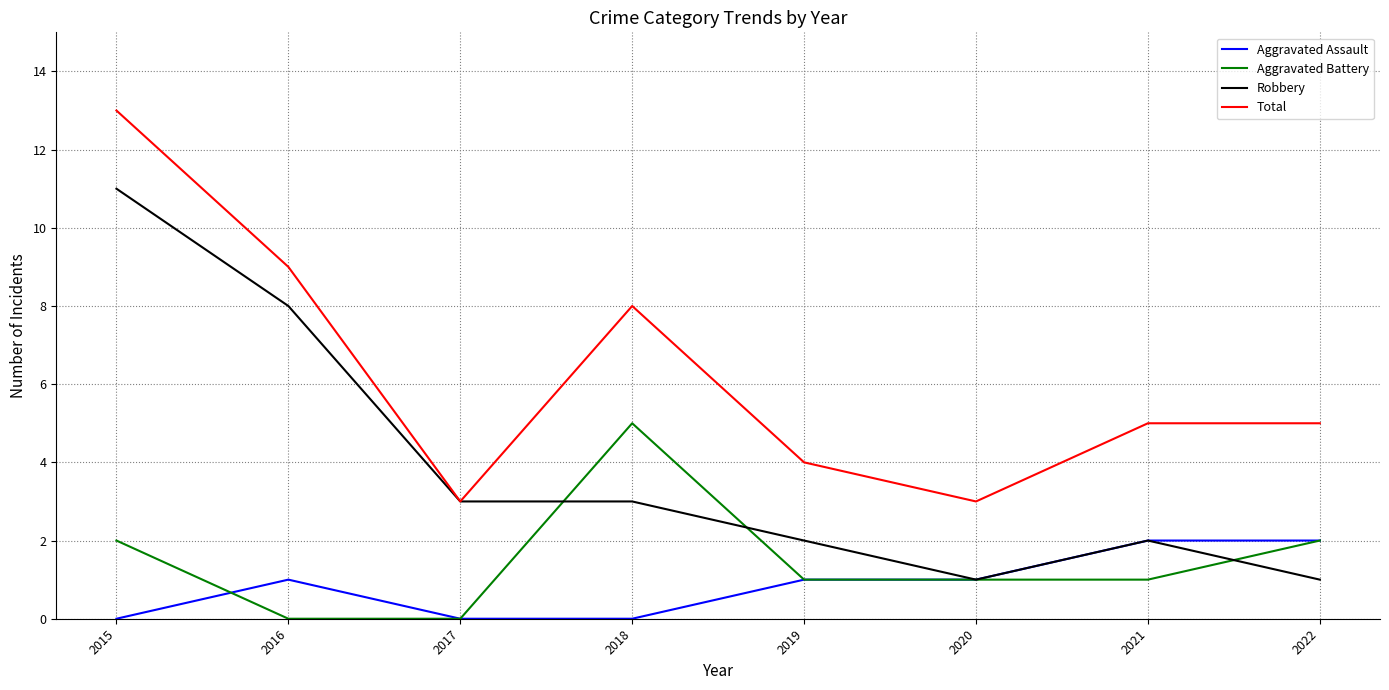

Reading right to left, what are all the values shown in this chart?

Aggravated Assault: 2	2	1	1	0	0	1	0
Aggravated Battery: 2	1	1	1	5	0	0	2
Robbery: 1	2	1	2	3	3	8	11
Total: 5	5	3	4	8	3	9	13